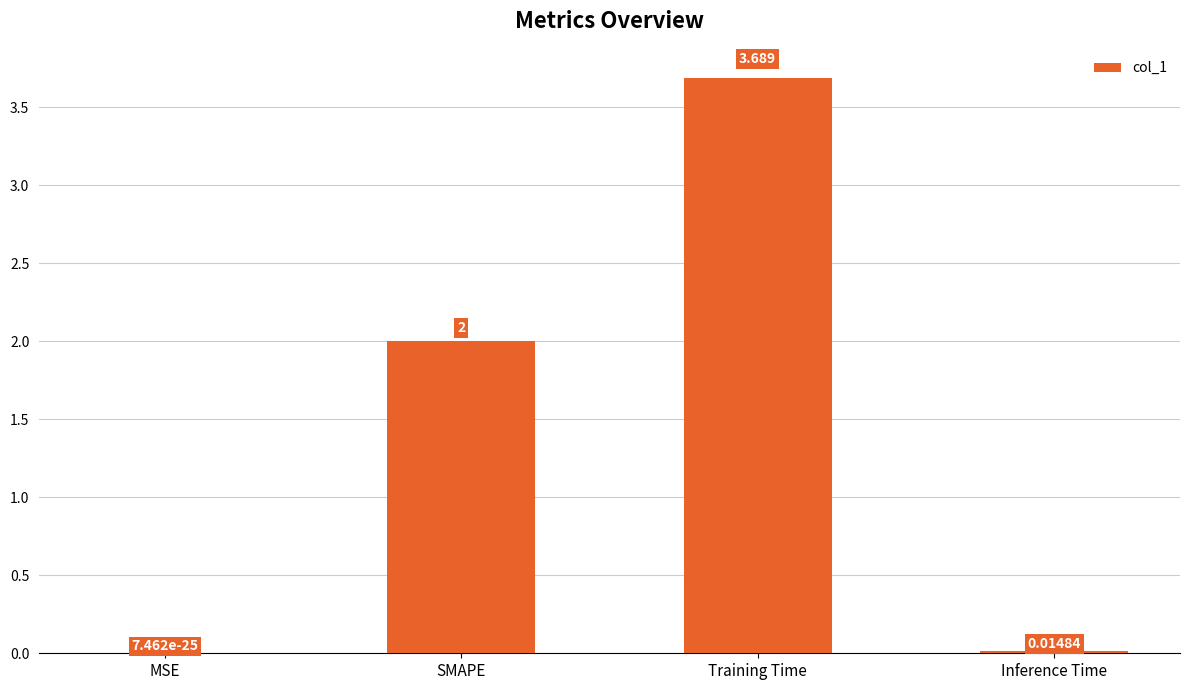

Where is the data nearest to the value 1?

Inference Time